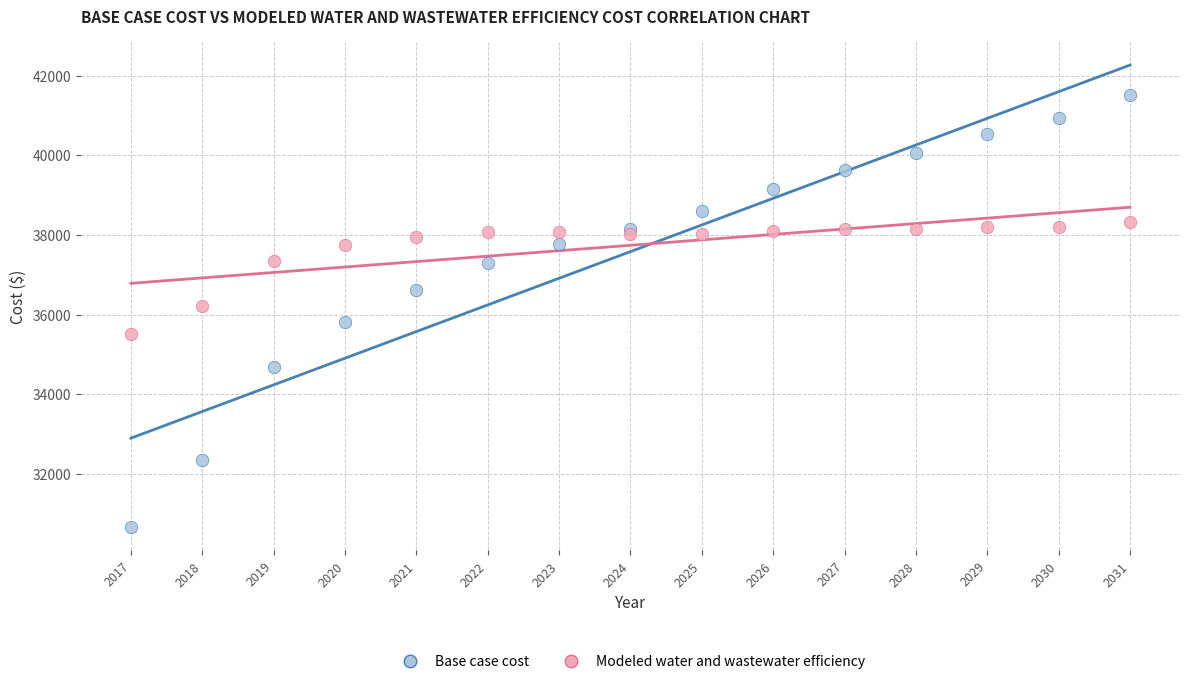

Which series has the largest Y range (max minus min)?

Base case cost